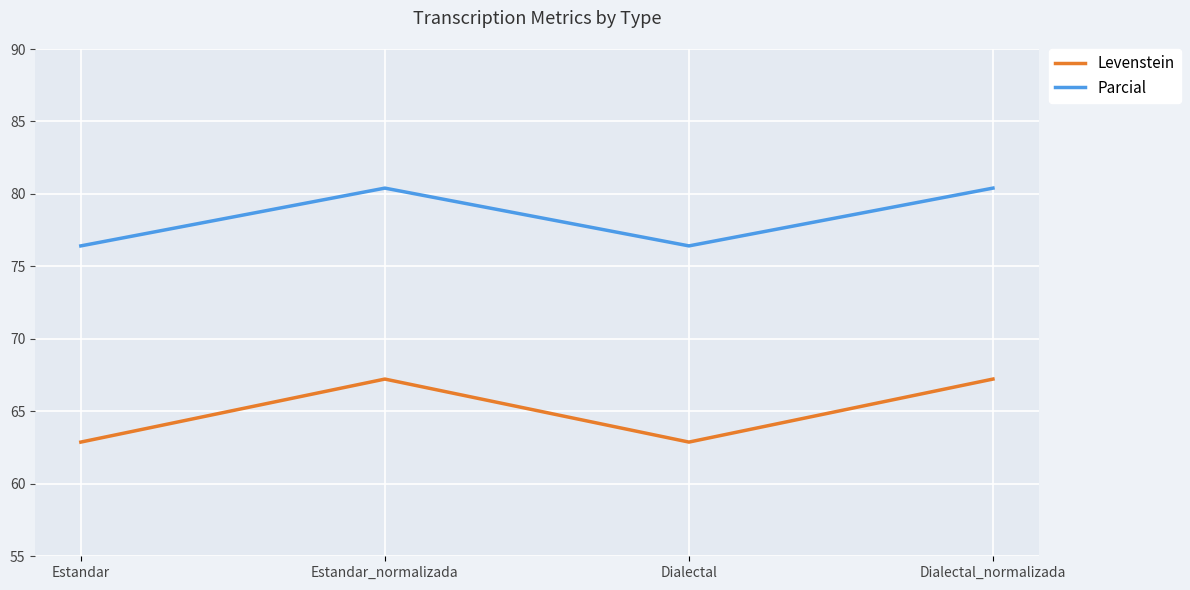

Rank the series at Dialectal_normalizada from highest to lowest value.

Parcial, Levenstein